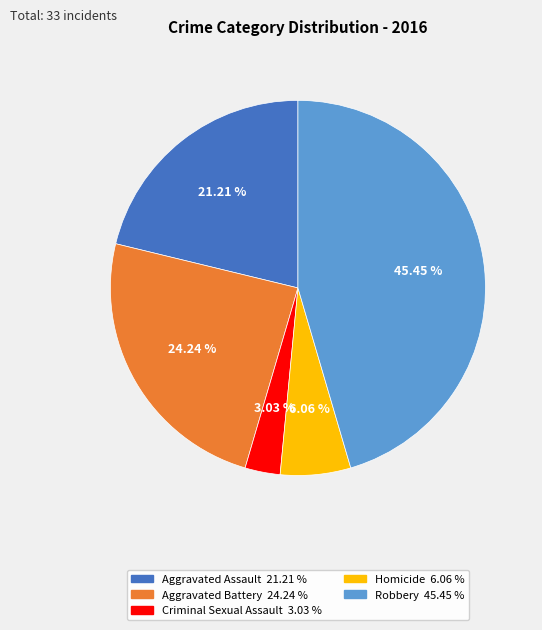

Approximately how many times larger is the value at Robbery compared to Criminal Sexual Assault?

15.0